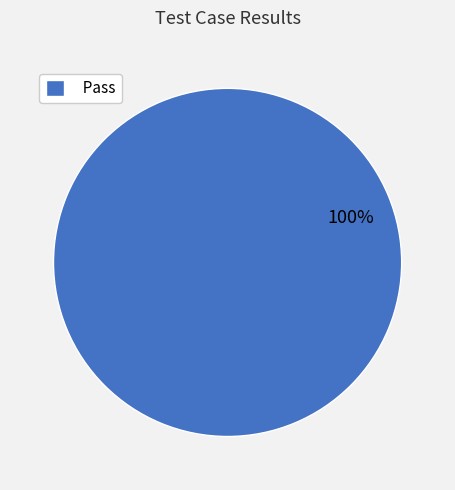

How many segments does this pie chart have?

1